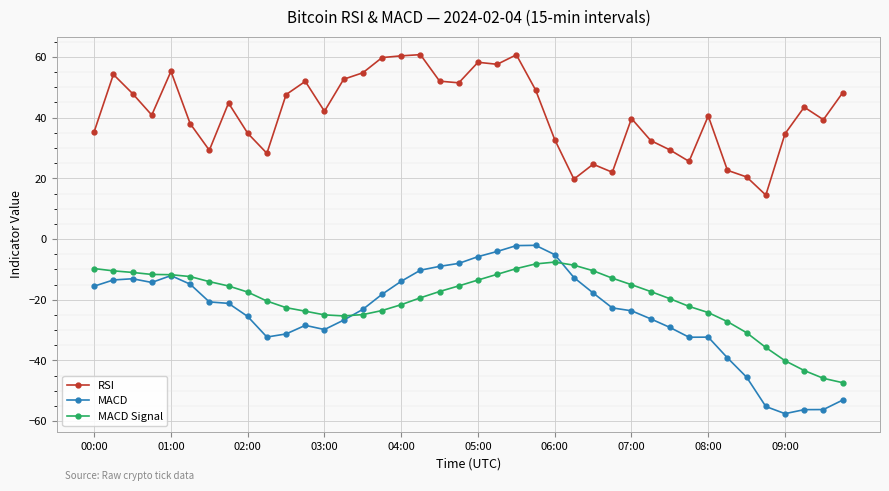

Which series has the largest total across all categories?

RSI